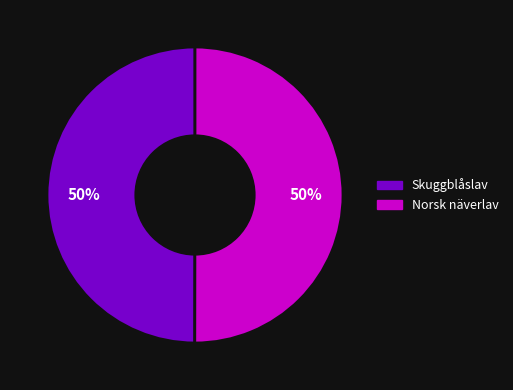

Combined, do Skuggblåslav and Norsk näverlav account for over 50%?

Yes